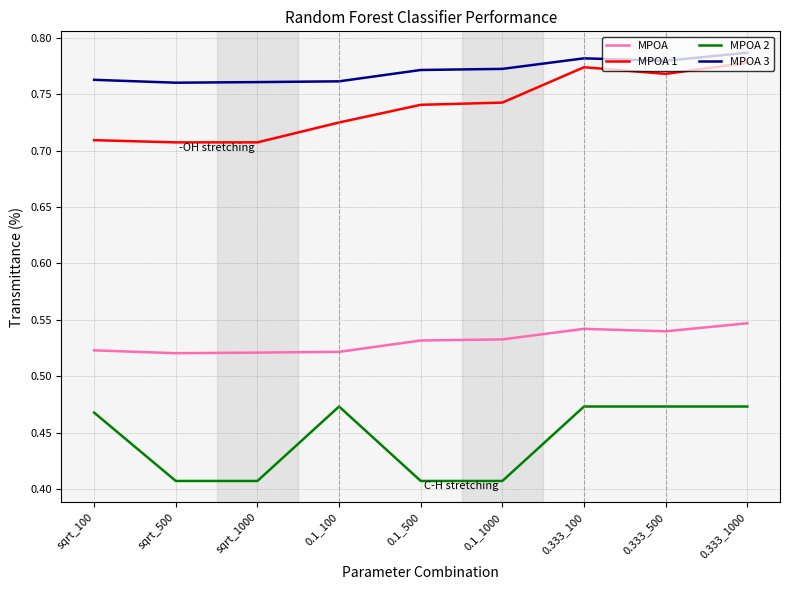

True or false: MPOA 1 and MPOA intersect in this chart.

False